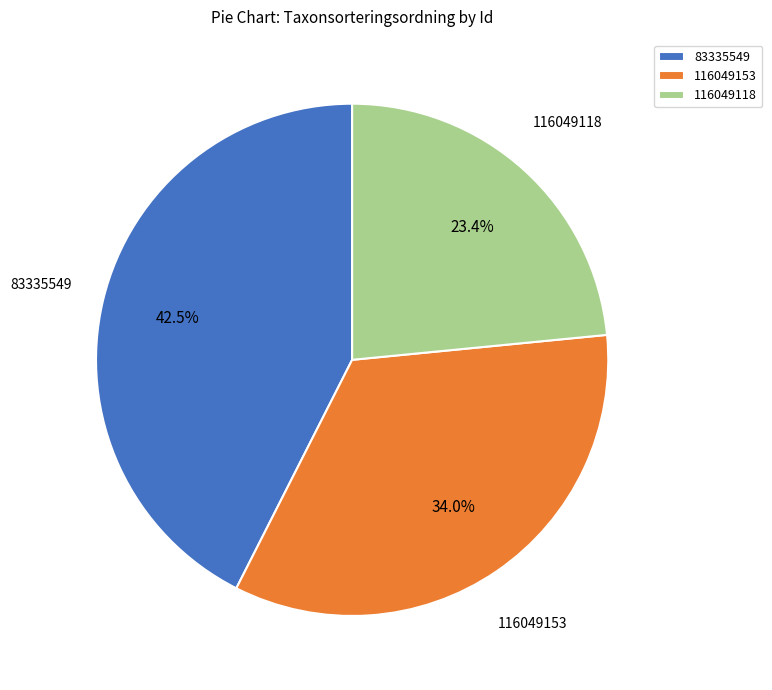

What portion of the pie excludes 116049153?

66.0%